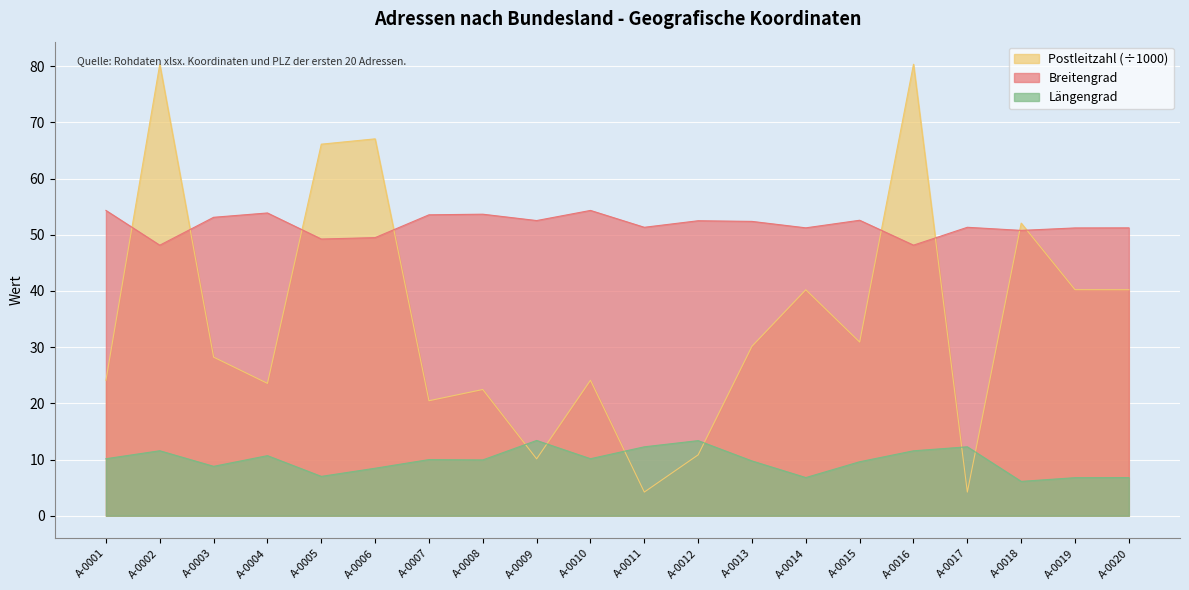

Is the value of Postleitzahl (÷1000) at A-0017 greater than the value of Breitengrad at A-0007?

No